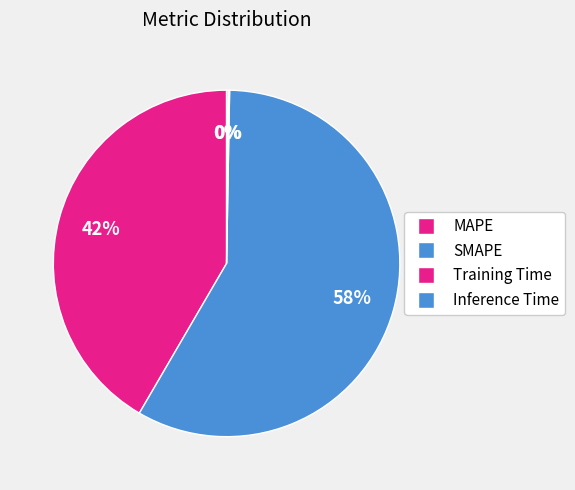

Which has a higher value, MAPE or SMAPE?

SMAPE